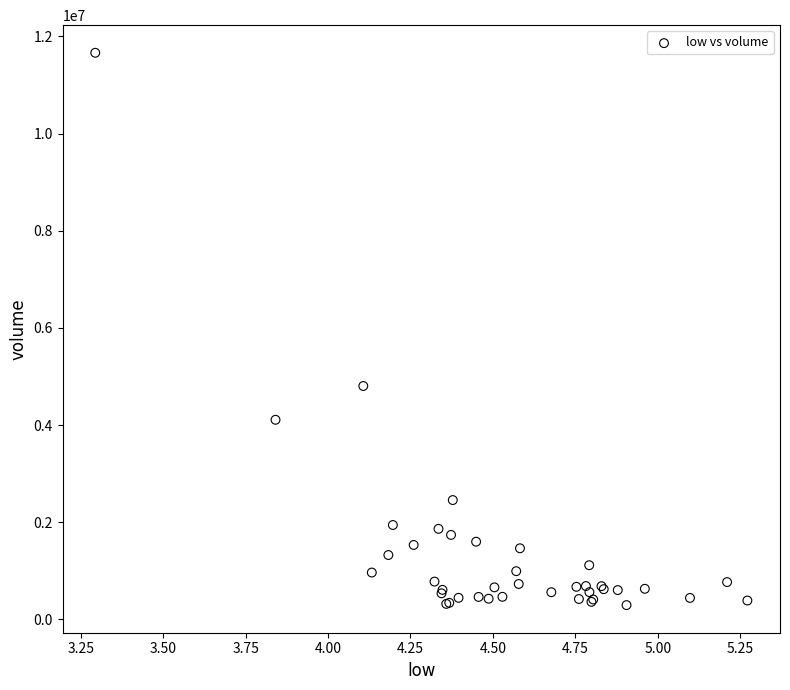

What Y value in the scatter plot is closest to 5979416?

4804861